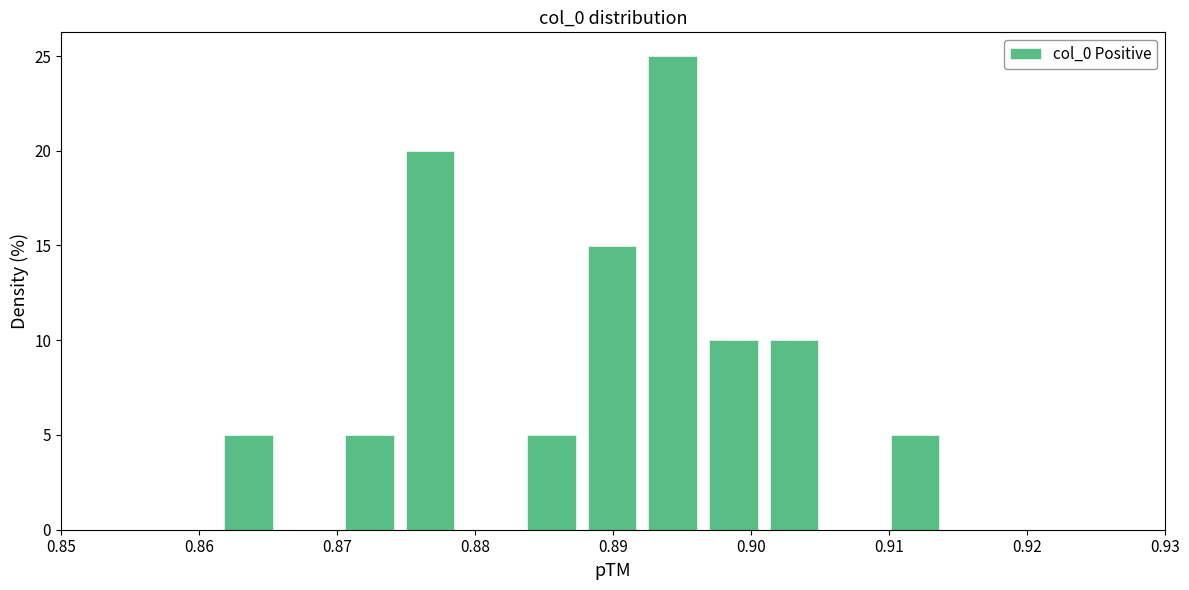

How tall is the bar that spans 0.897 to 0.901 on the x-axis? Neither the bar edges nor the heights are printed on the chart, so give them approximately, as read against the axes.

10